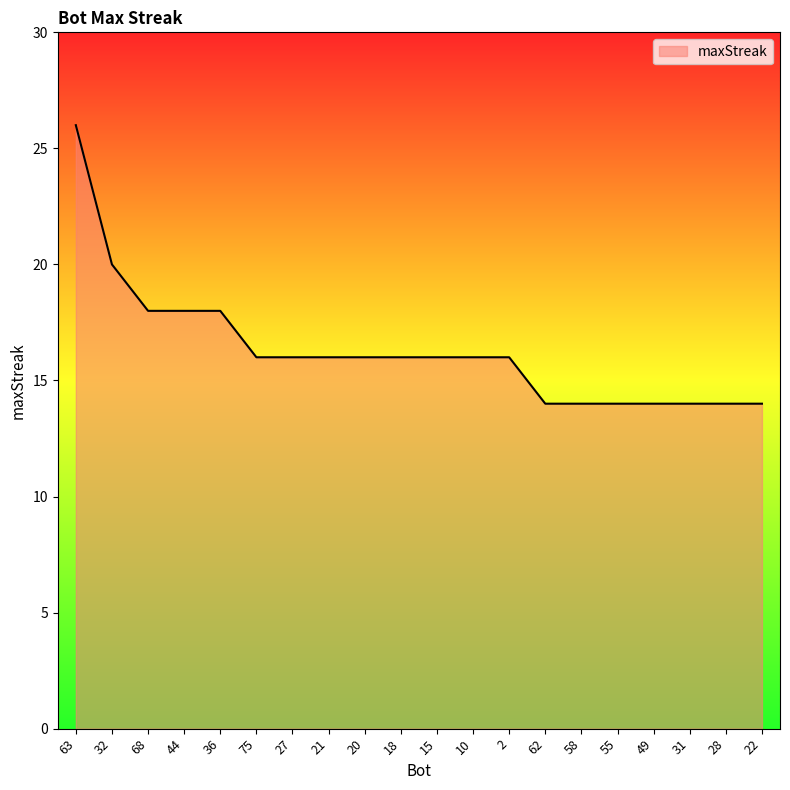

The value at 27 is 16. True or false?

True